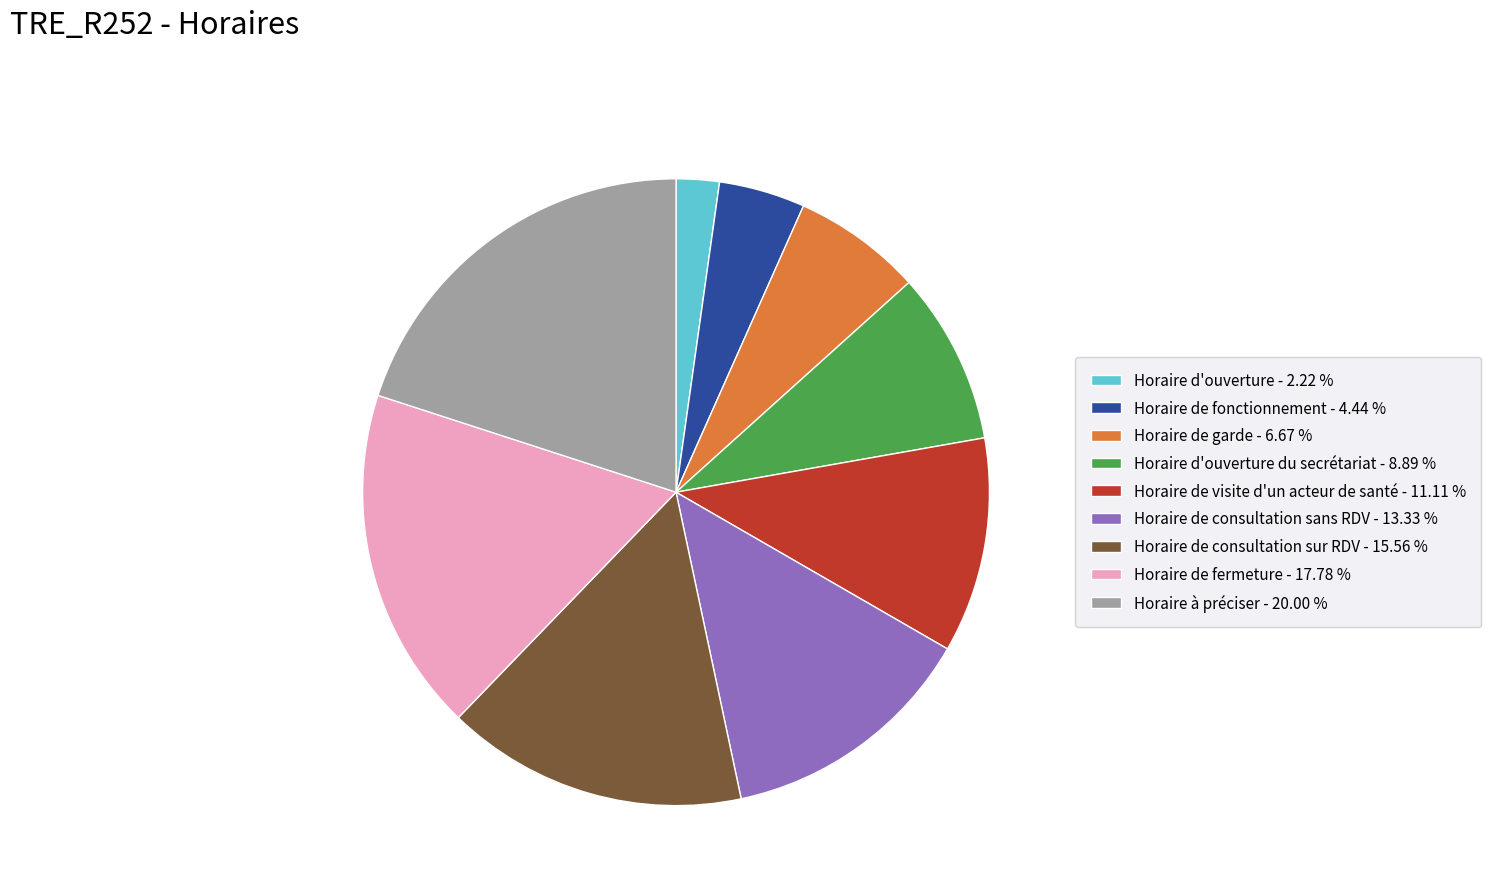

Is there a majority slice in this chart?

No